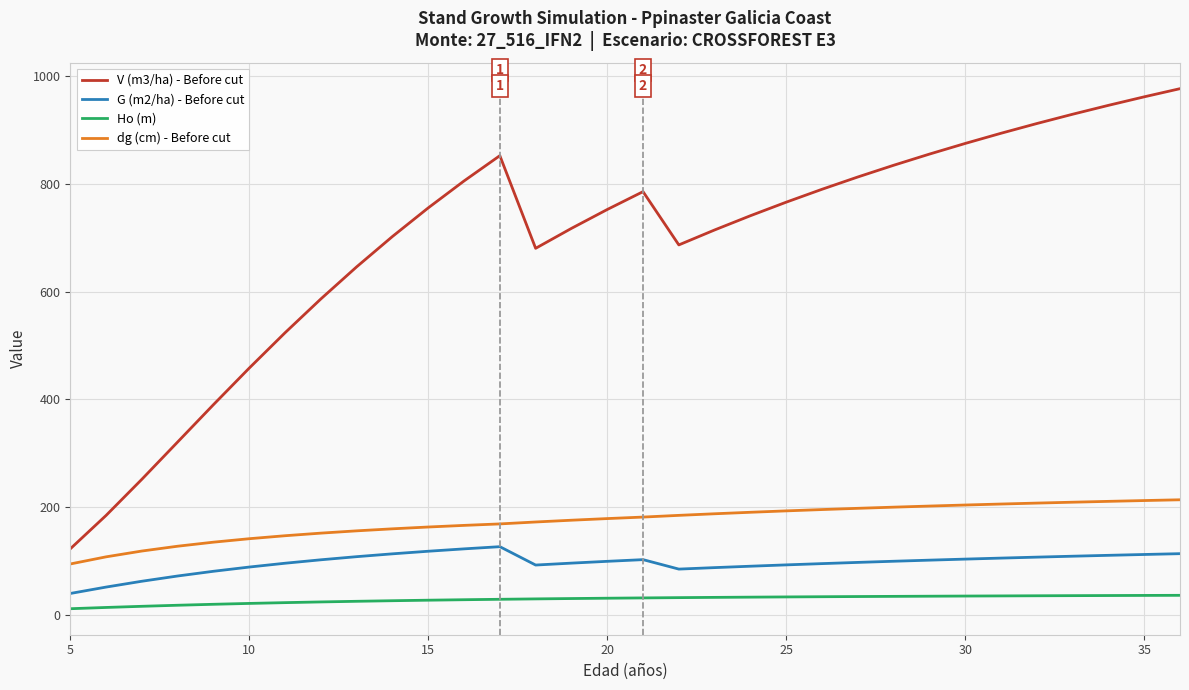

At how many categories does at least one series exceed 336?

28